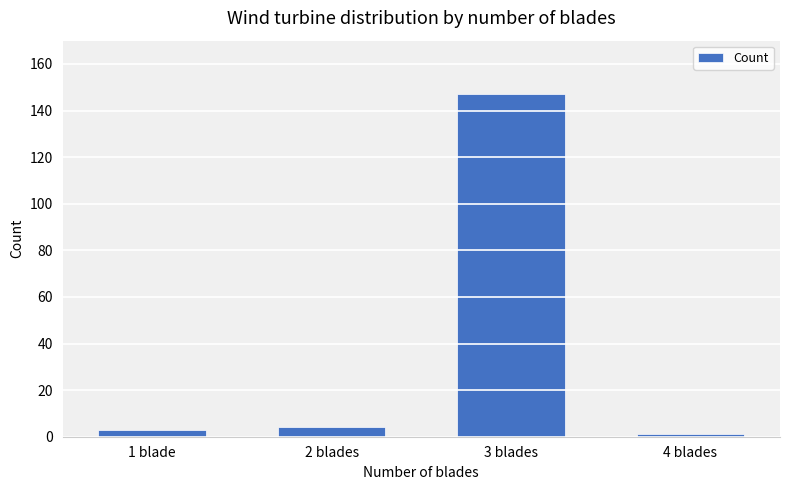

What is the sum of the values at 2 blades and 4 blades?

5